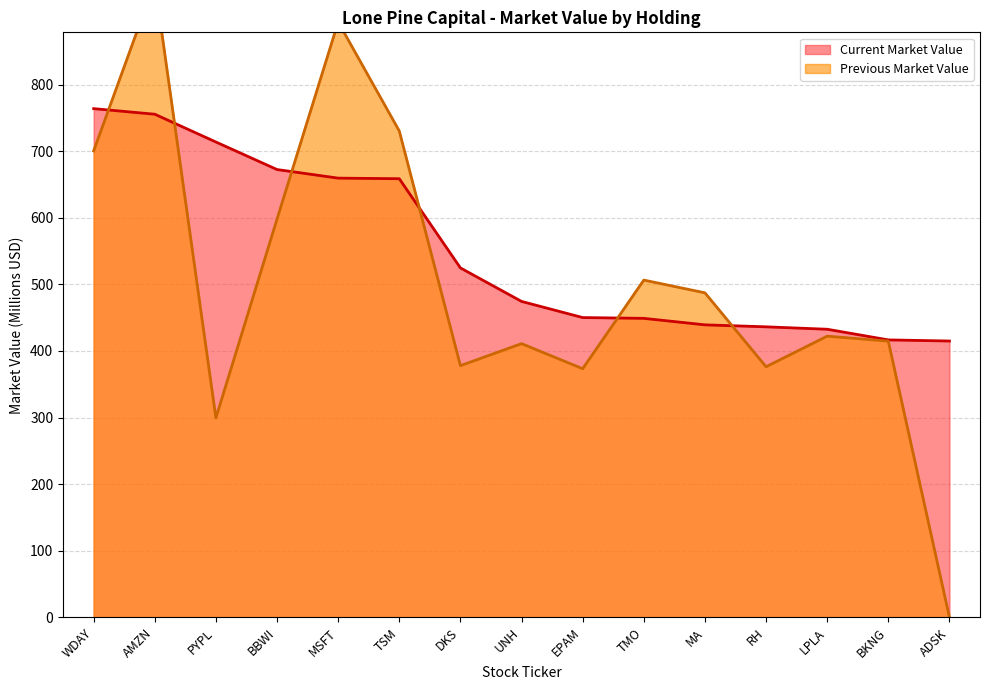

At which category is the sum across all series the highest?

AMZN